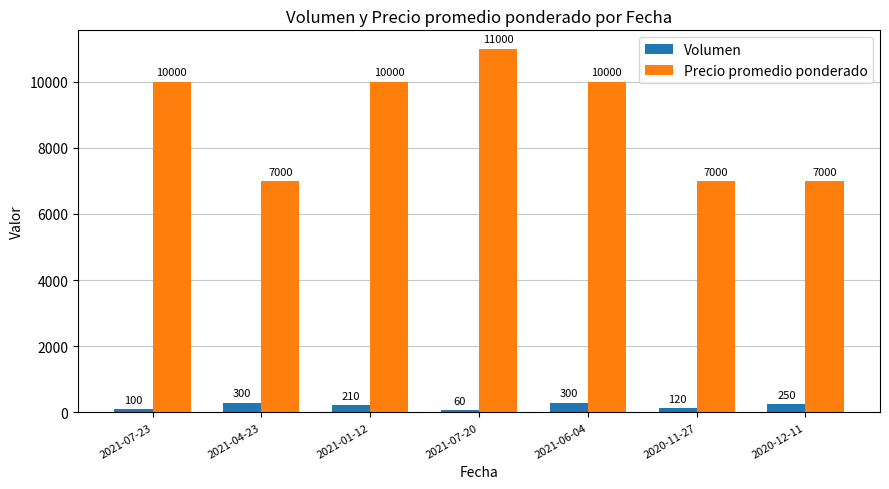

What is the difference between the maximum and minimum values in the Precio promedio ponderado series?

4000